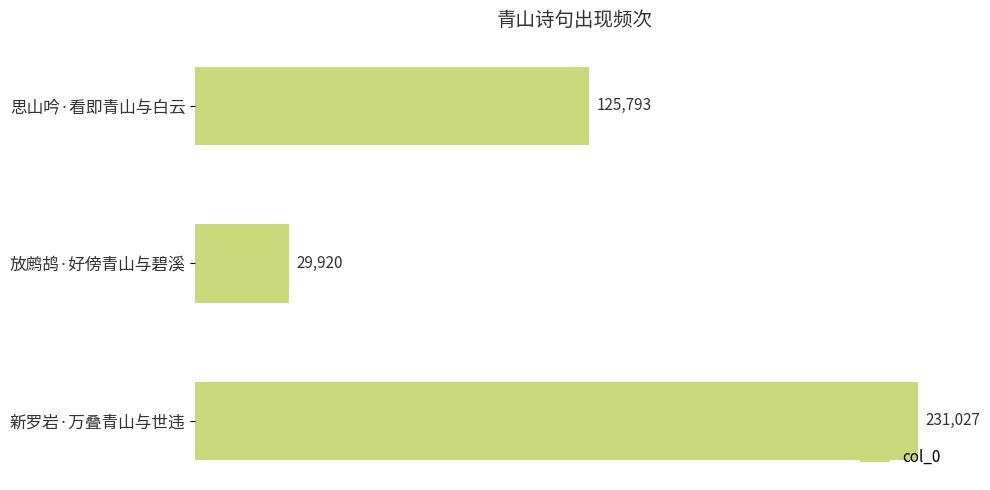

What is the difference between the maximum and minimum values?

201107